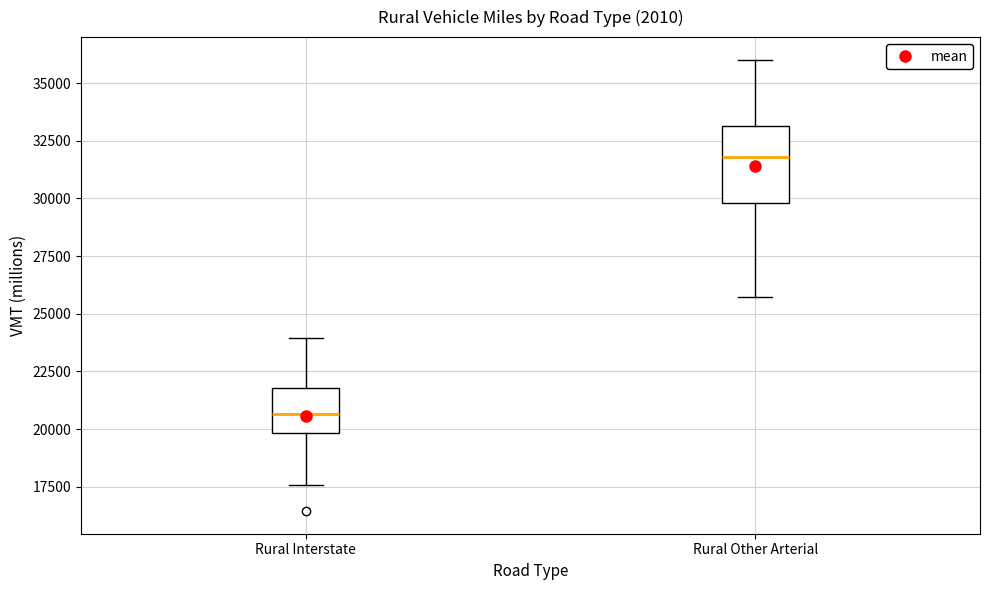

Reading left to right, read every box against the y-axis: the position of its median line, the range the box covers, and the ends of its whiskers. The values are not printed on the chart, so give them approximately, as read against the axis.

Rural Interstate: median 20500, box 20000 to 22000, whiskers 17500 to 24000
Rural Other Arterial: median 32000, box 30000 to 33000, whiskers 25500 to 36000